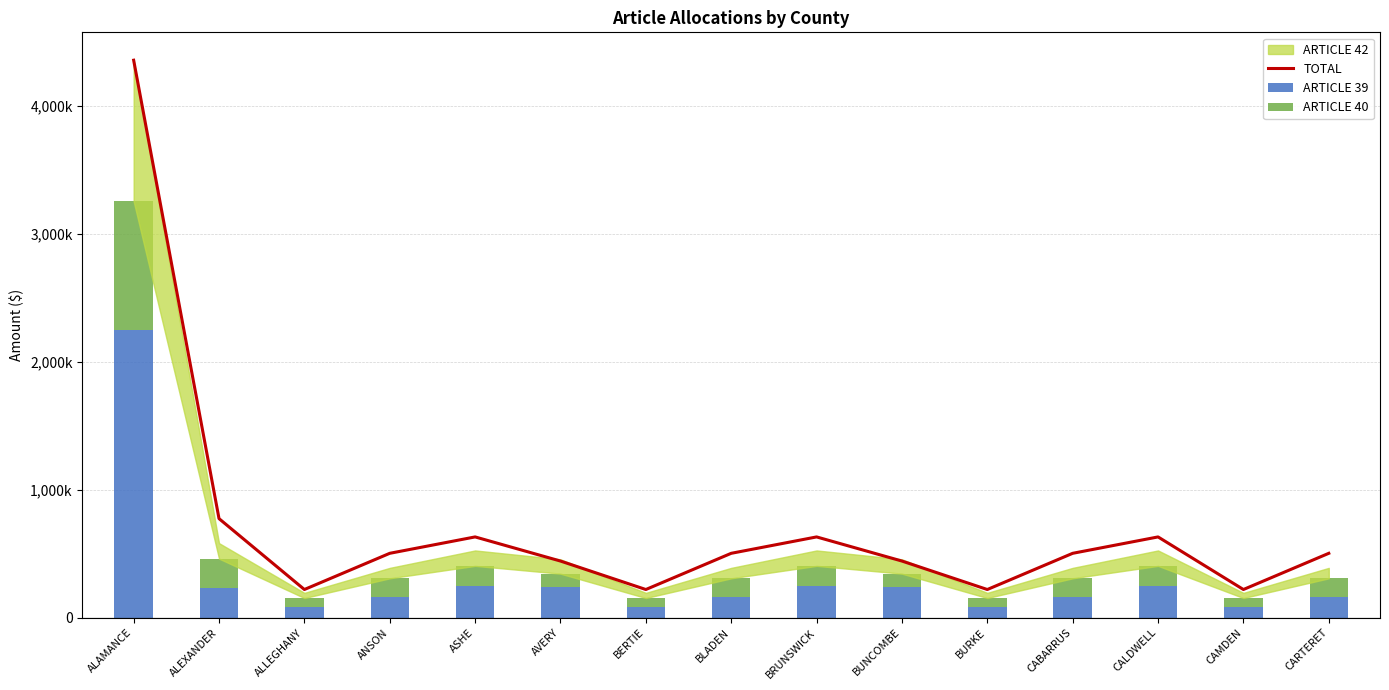

What is the smallest value displayed?

70184.6